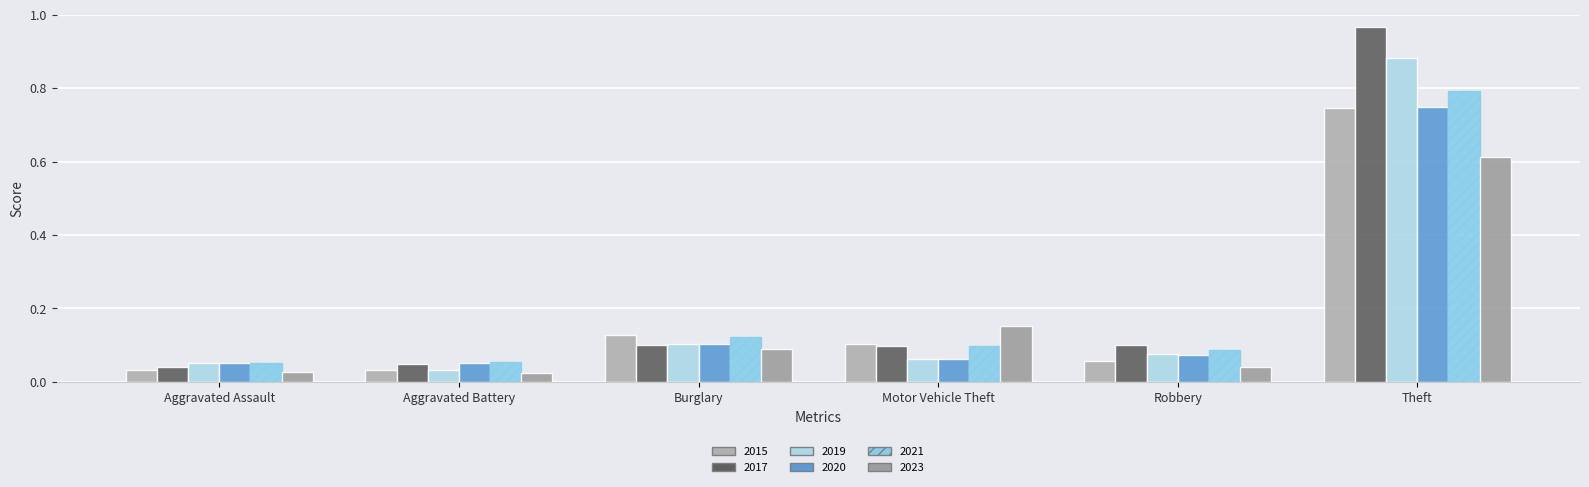

Which label corresponds to the largest value in the chart?

Theft